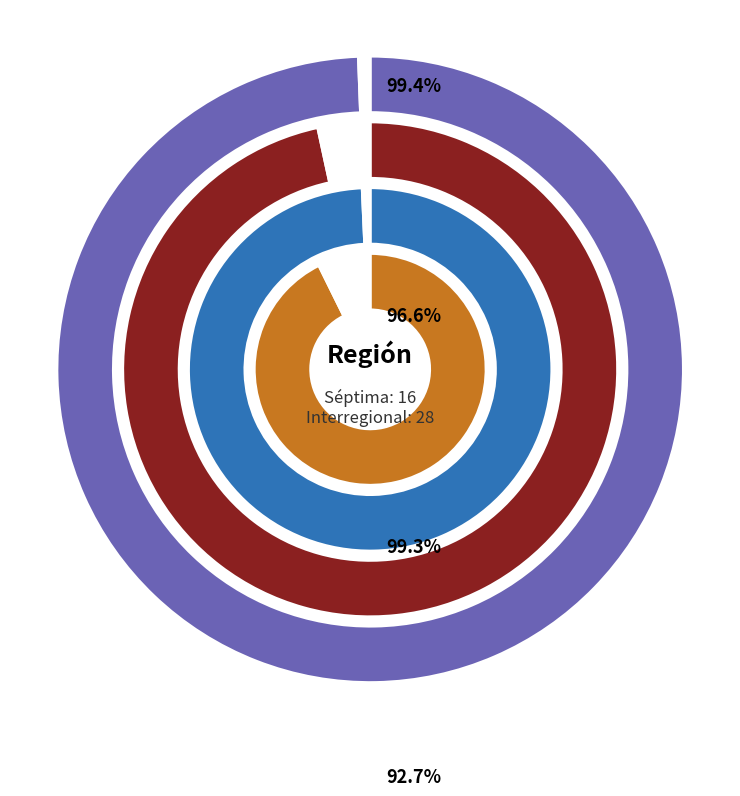

Does Séptima account for over 50% of the chart?

No